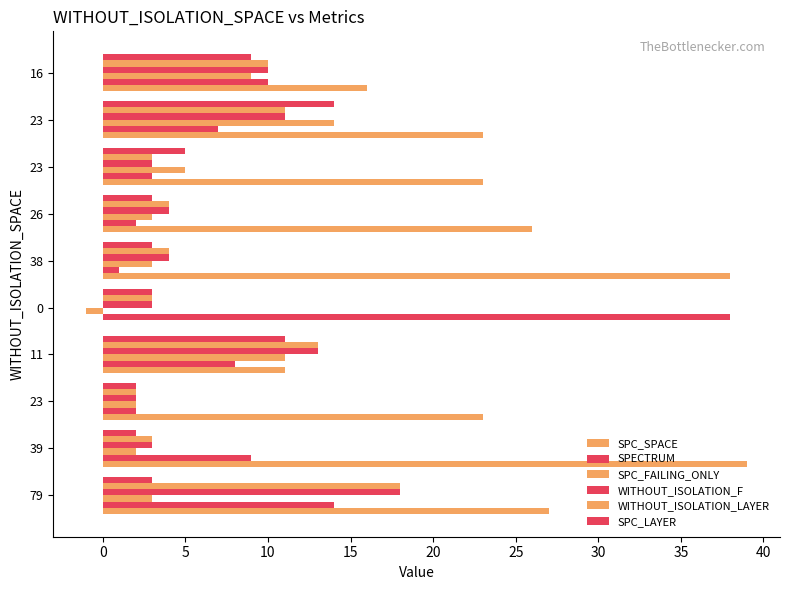

How many data points does each series have?

10